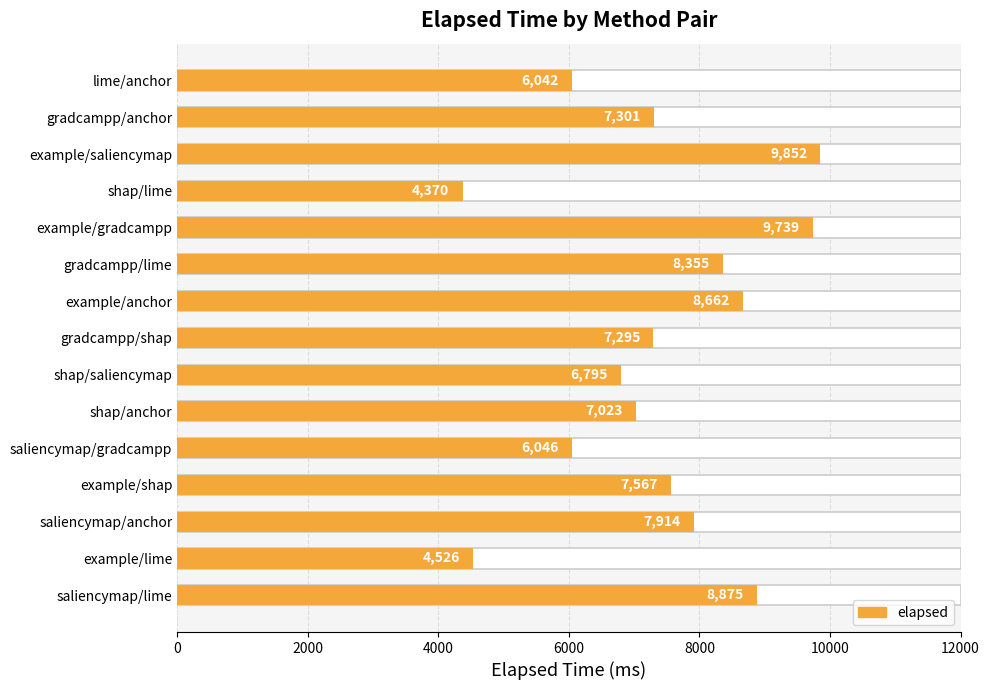

How many data points does each series have?

15